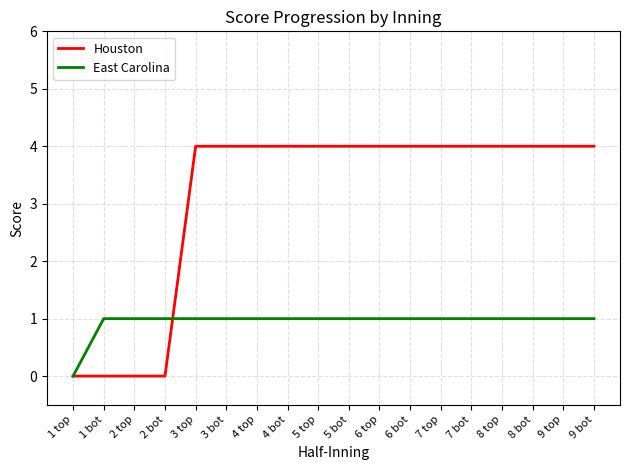

What is the highest value of the East Carolina series?

1